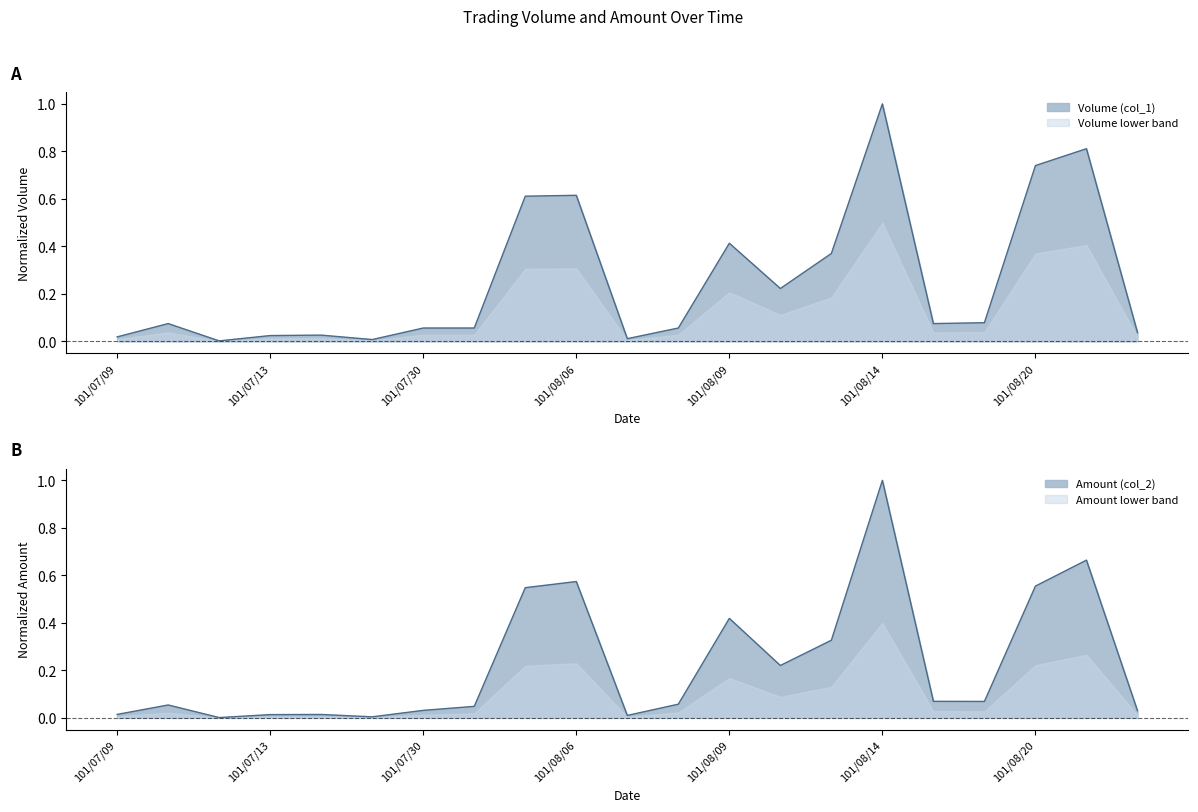

How many interior local peaks does the Volume (col_1) series have?

6